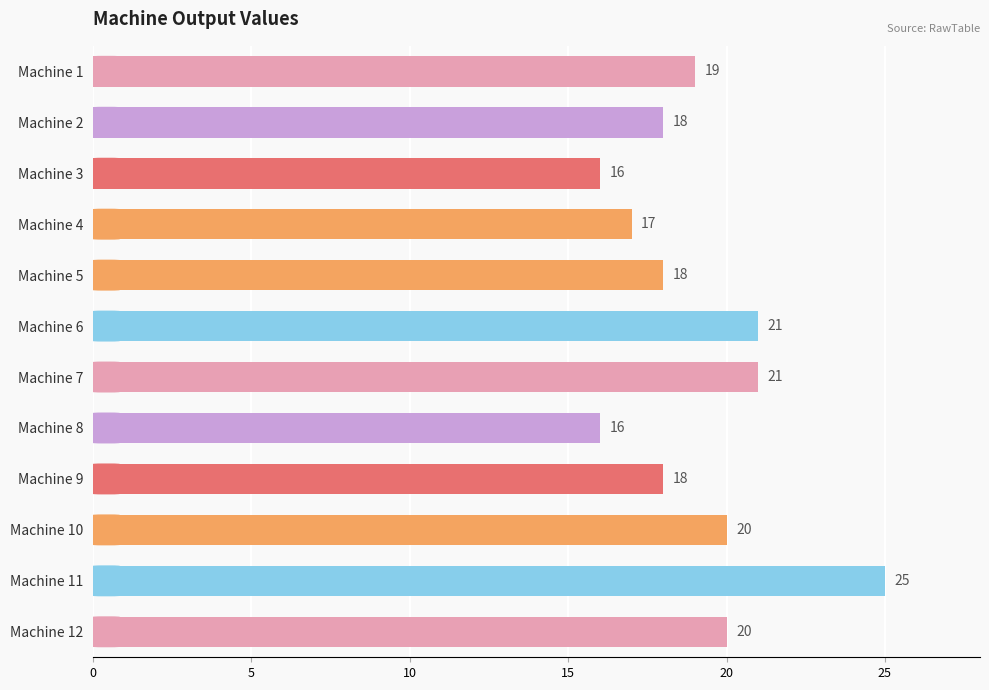

Reading top to bottom, list all the values displayed in this chart.

Machine 1=19	Machine 2=18	Machine 3=16	Machine 4=17	Machine 5=18	Machine 6=21	Machine 7=21	Machine 8=16	Machine 9=18	Machine 10=20	Machine 11=25	Machine 12=20